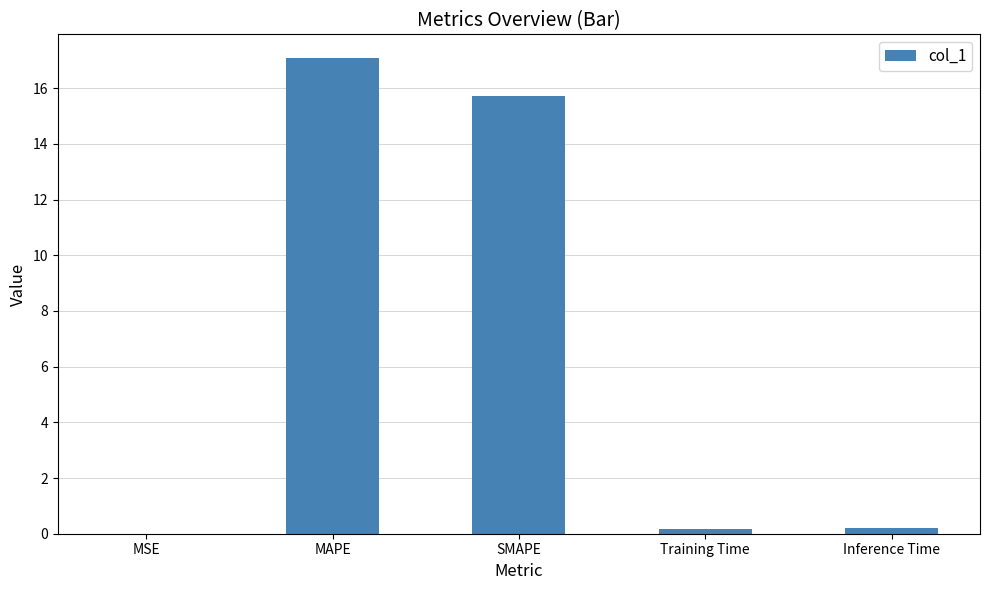

At which category does the chart reach its peak across all series?

MAPE